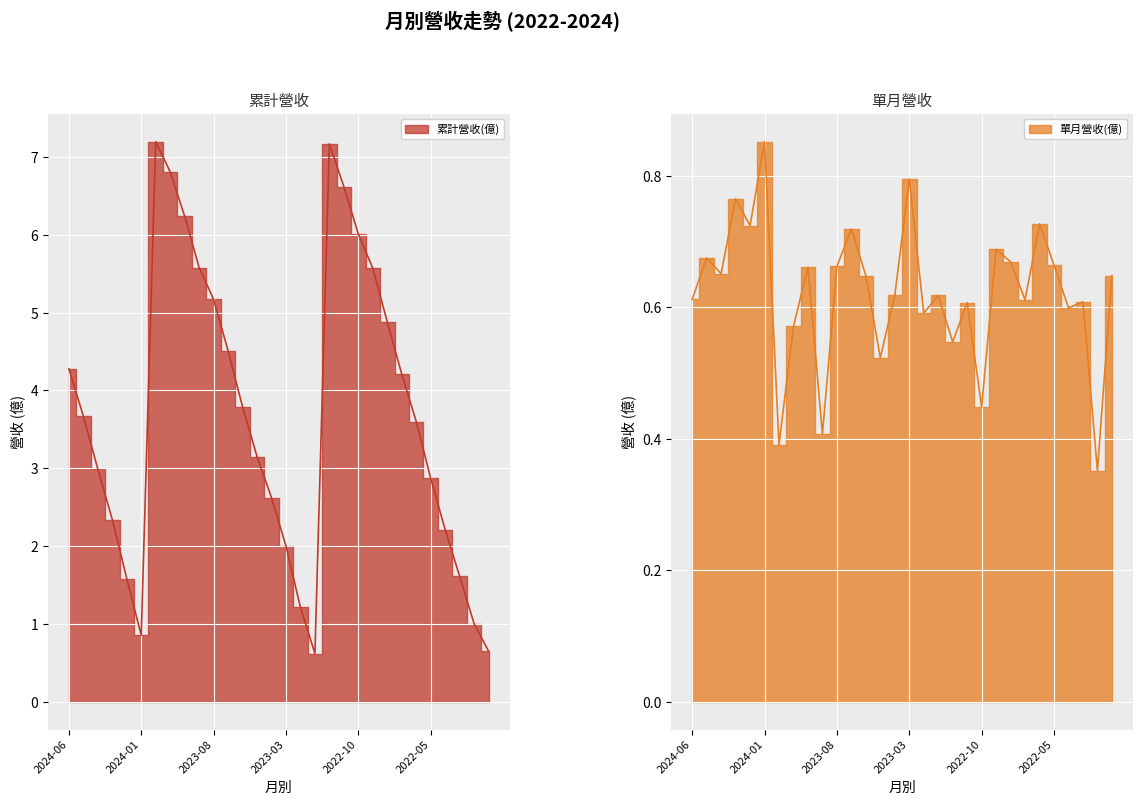

Reading right to left, what are all the values shown in this chart?

累計營收(億): 2022-01=0.6	2022-02=1.0	2022-03=1.6	2022-04=2.2	2022-05=2.9	2022-06=3.6	2022-07=4.2	2022-08=4.9	2022-09=5.6	2022-10=6.0	2022-11=6.6	2022-12=7.2	2023-01=0.6	2023-02=1.2	2023-03=2.0	2023-04=2.6	2023-05=3.1	2023-06=3.8	2023-07=4.5	2023-08=5.2	2023-09=5.6	2023-10=6.2	2023-11=6.8	2023-12=7.2	2024-01=0.9	2024-02=1.6	2024-03=2.3	2024-04=3.0	2024-05=3.7	2024-06=4.3
單月營收(億): 2022-01=0.6	2022-02=0.4	2022-03=0.6	2022-04=0.6	2022-05=0.7	2022-06=0.7	2022-07=0.6	2022-08=0.7	2022-09=0.7	2022-10=0.4	2022-11=0.6	2022-12=0.5	2023-01=0.6	2023-02=0.6	2023-03=0.8	2023-04=0.6	2023-05=0.5	2023-06=0.6	2023-07=0.7	2023-08=0.7	2023-09=0.4	2023-10=0.7	2023-11=0.6	2023-12=0.4	2024-01=0.9	2024-02=0.7	2024-03=0.8	2024-04=0.7	2024-05=0.7	2024-06=0.6